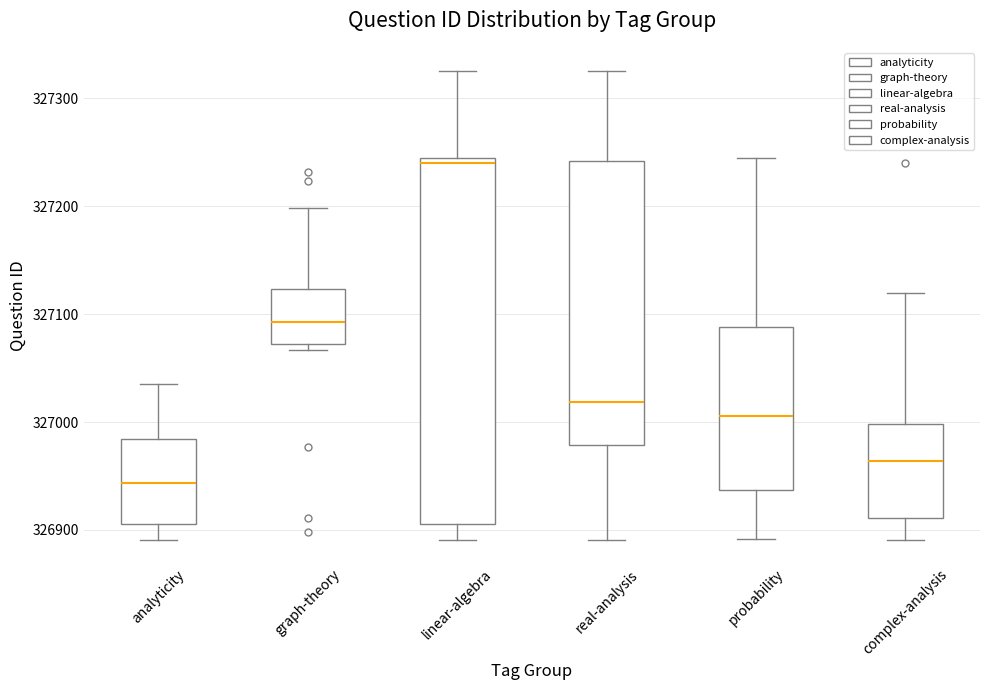

Which box's median line is the highest?

linear-algebra